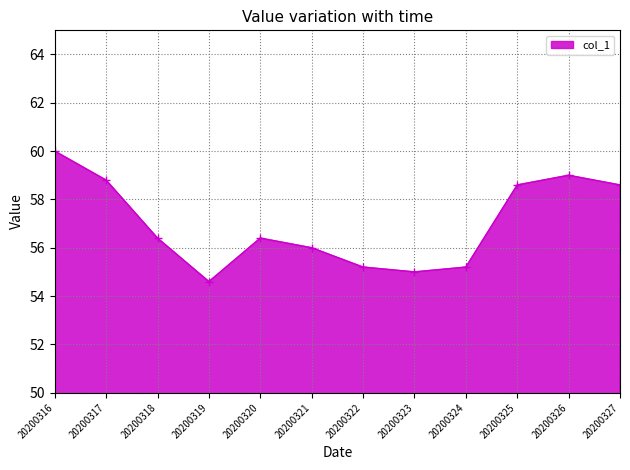

What is the ratio of the value at 20200323 to the value at 20200327?

0.9